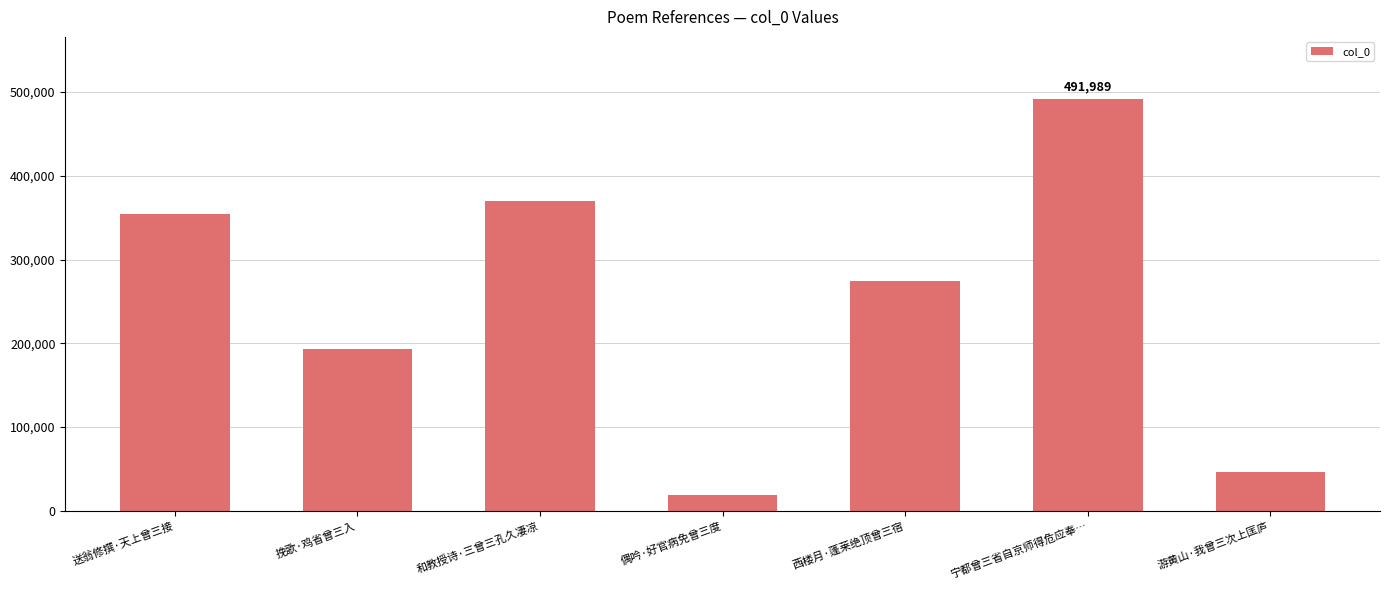

What is the label of the 2nd bar from the left?

挽歌·鸡省曾三入